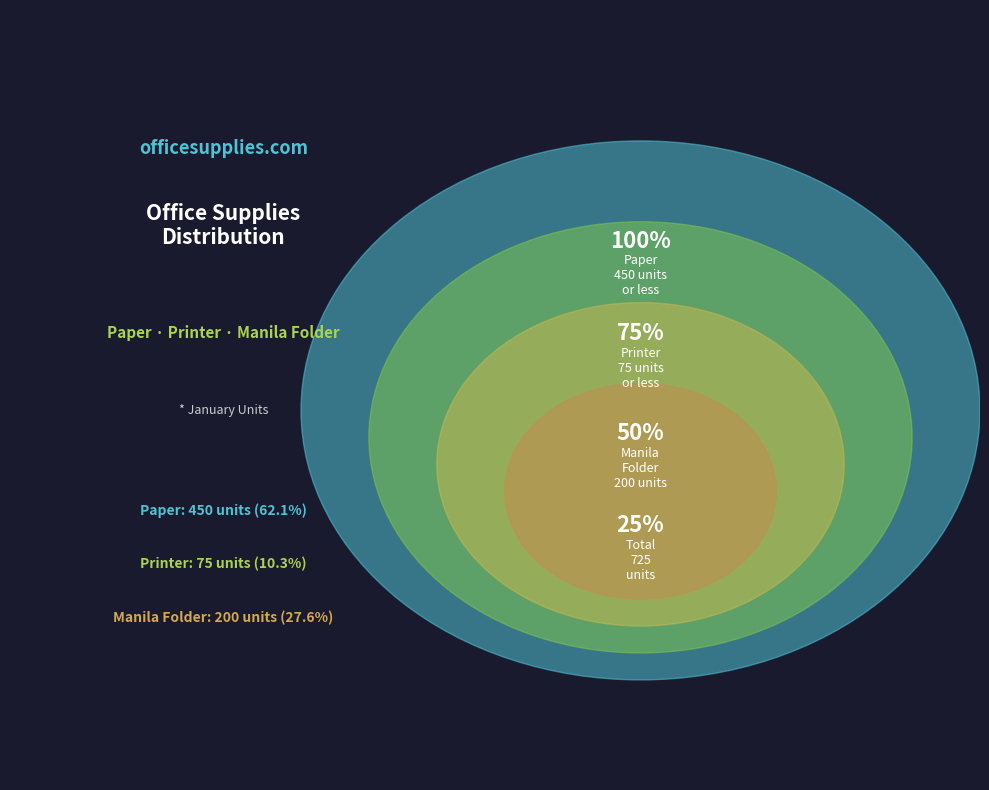

To the nearest percent, what is the average slice percentage?

33%